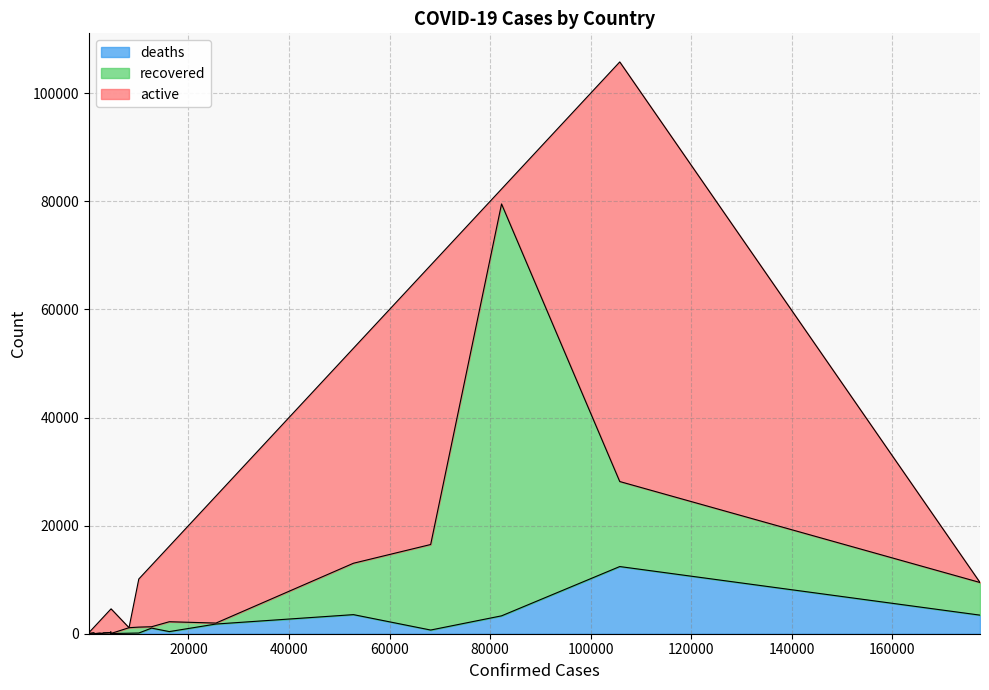

What is the highest value of the deaths series?

12428